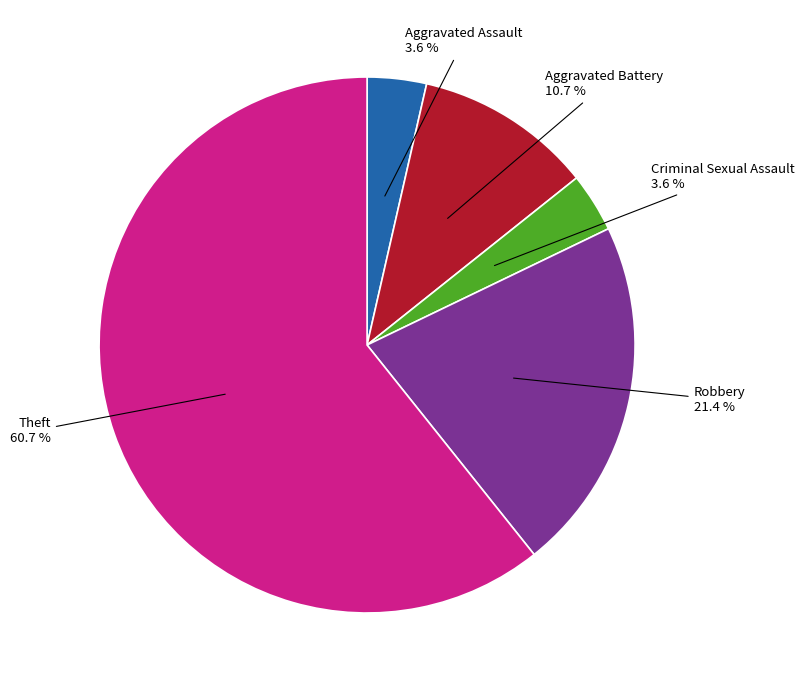

Is there any slice that represents more than half of the pie?

Yes